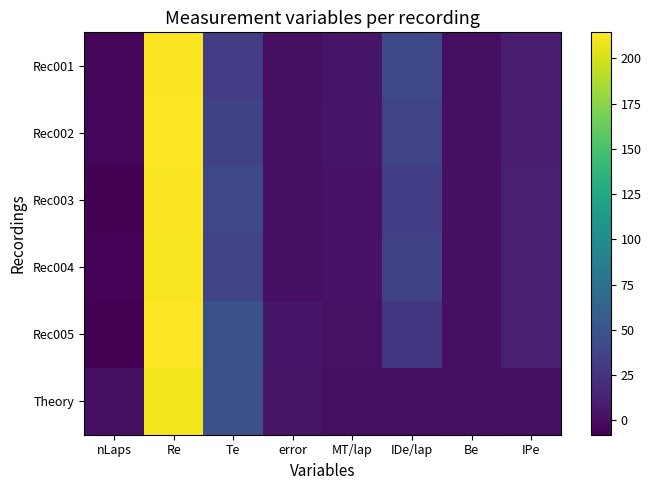

Rank the series by their maximum value, from highest to lowest.

Rec005, Rec002, Rec003, Rec001, Rec004, Theory